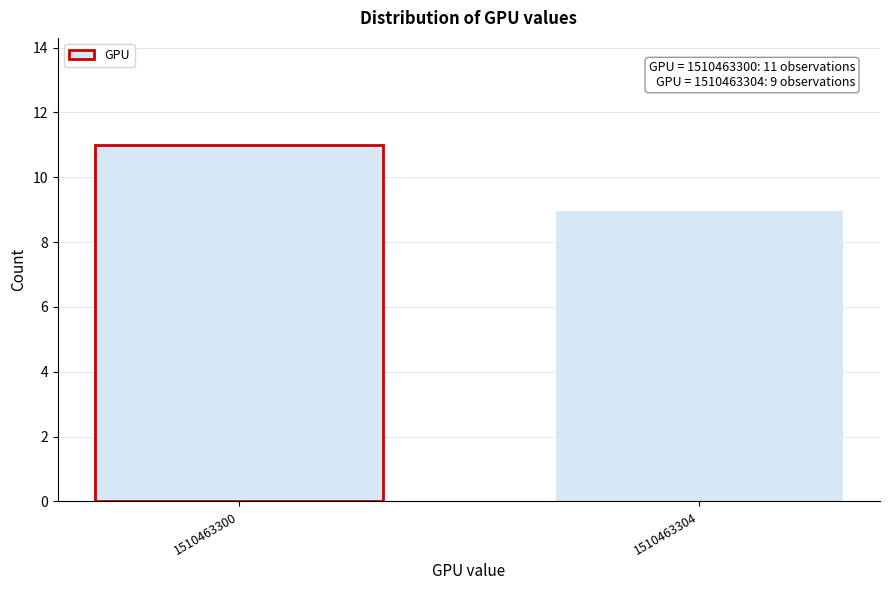

Reading left to right, extract all data points from this chart.

11	9